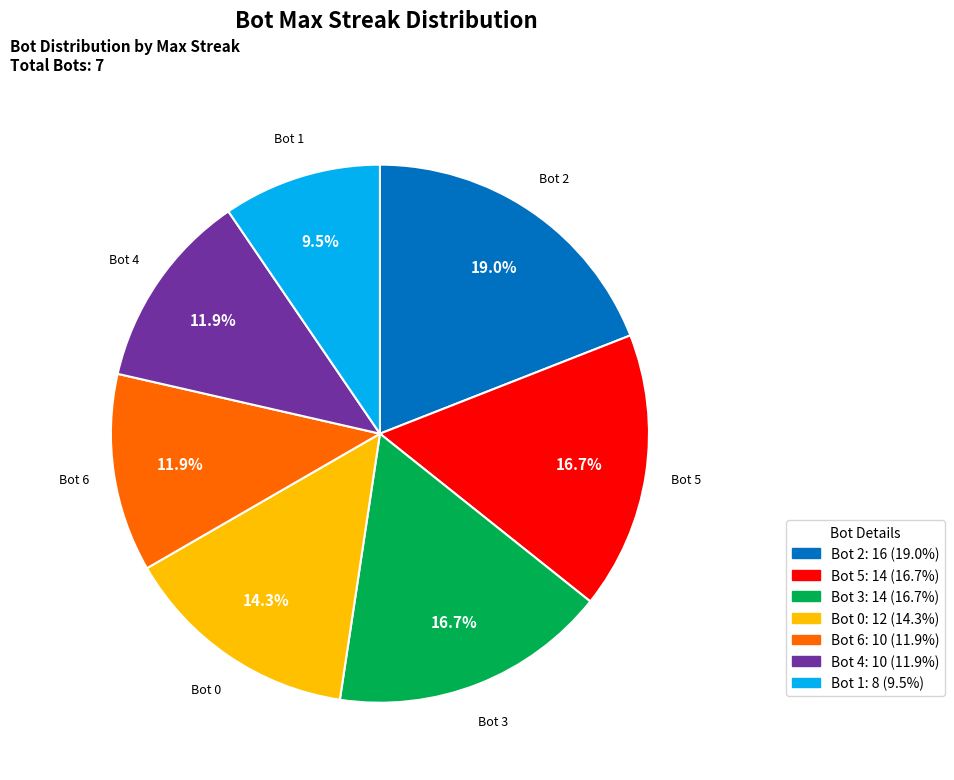

Does any single category account for the majority?

No